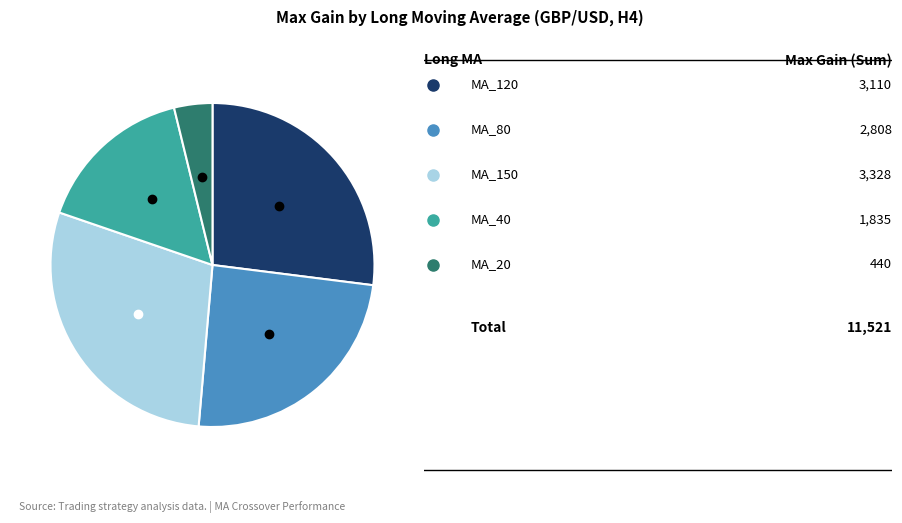

Does any single category account for the majority?

No